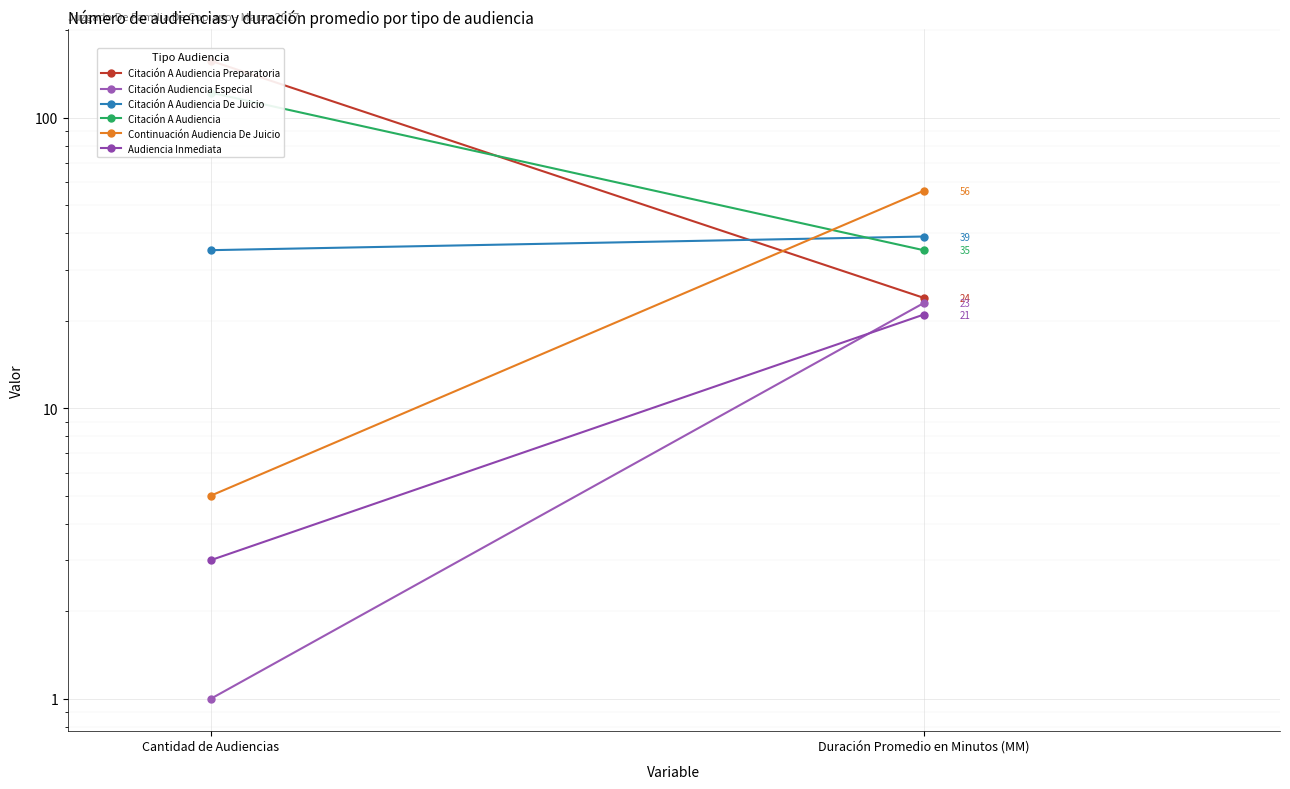

How many values in the Citación A Audiencia De Juicio series are below 39?

1